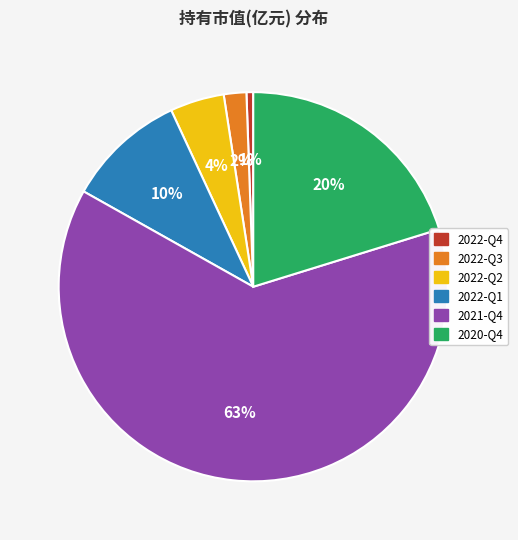

To the nearest percent, what is the average slice percentage?

17%